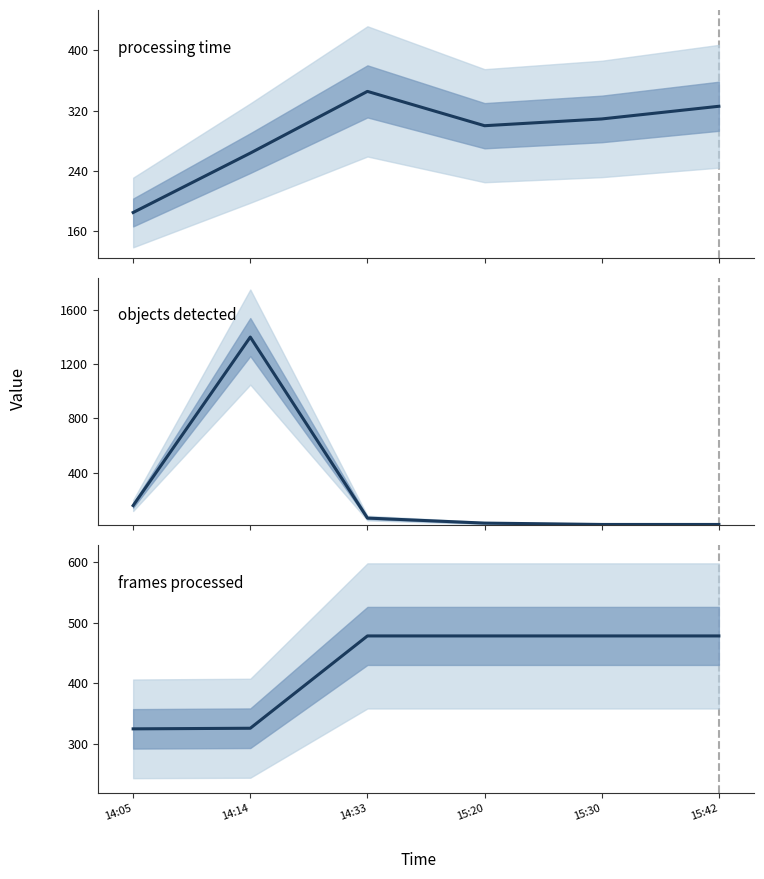

How many data points does each series have?

6